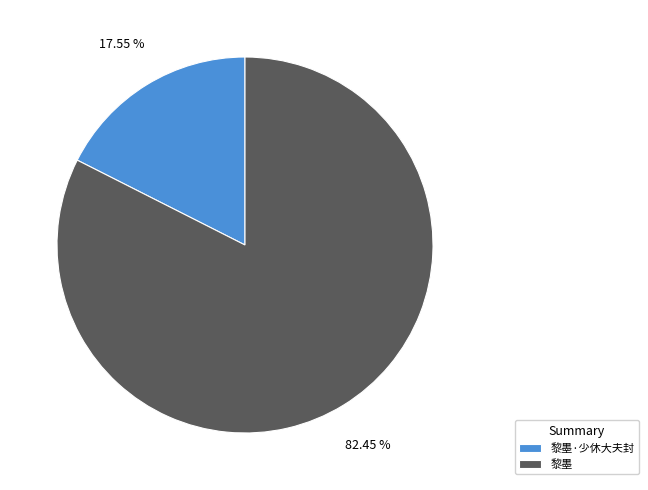

Is it true that 黎墨 is 82% of the pie?

True